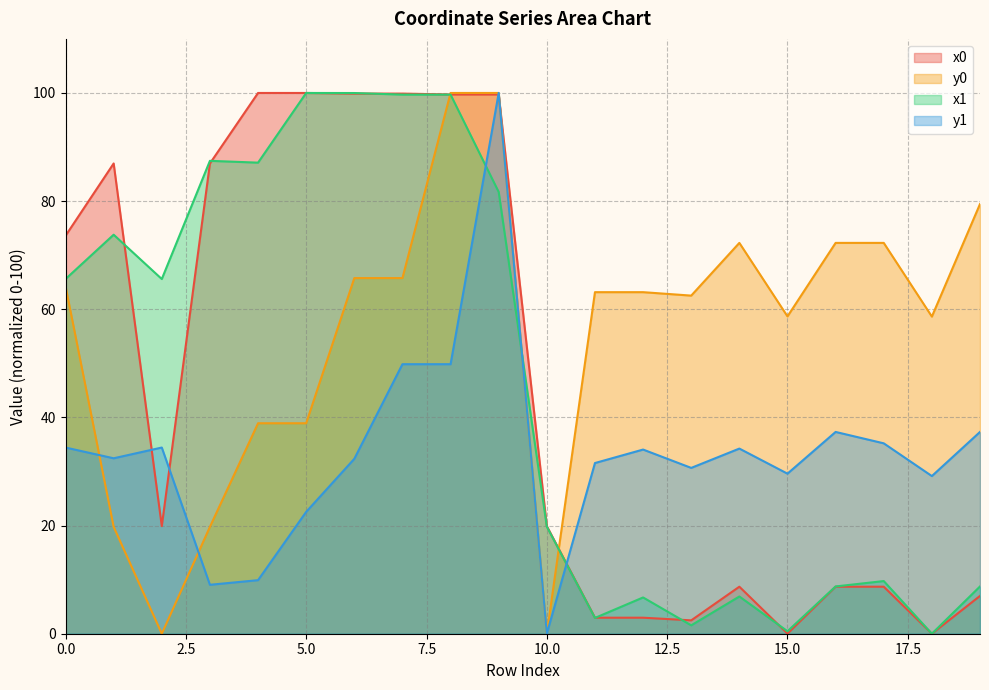

Reading right to left, extract all data points from this chart.

x0: 7.0	0.0	8.7	8.7	0.0	8.7	2.5	3.0	3.0	19.9	99.7	99.7	99.9	99.9	100.0	100.0	87.0	19.9	87.0	73.6
y0: 79.5	58.6	72.3	72.3	58.7	72.3	62.5	63.2	63.2	0.0	100.0	100.0	65.8	65.8	38.9	38.9	19.8	0.0	19.8	64.3
x1: 8.7	0.0	9.7	8.7	0.5	6.9	1.6	6.7	2.9	19.8	81.7	99.7	99.7	100.0	100.0	87.1	87.4	65.6	73.8	65.6
y1: 37.3	29.2	35.2	37.3	29.6	34.2	30.7	34.1	31.6	0.0	100.0	49.8	49.8	32.3	22.5	9.9	9.0	34.4	32.4	34.4